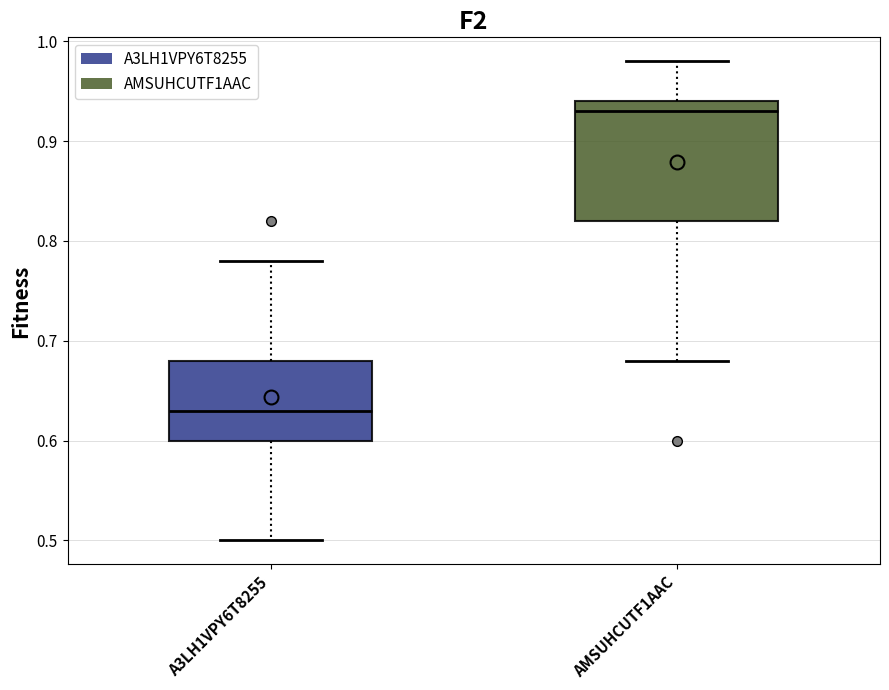

Where does the upper whisker of the box for A3LH1VPY6T8255 end on the y-axis? The values are not printed on the chart, so give them approximately, as read against the axis.

0.78